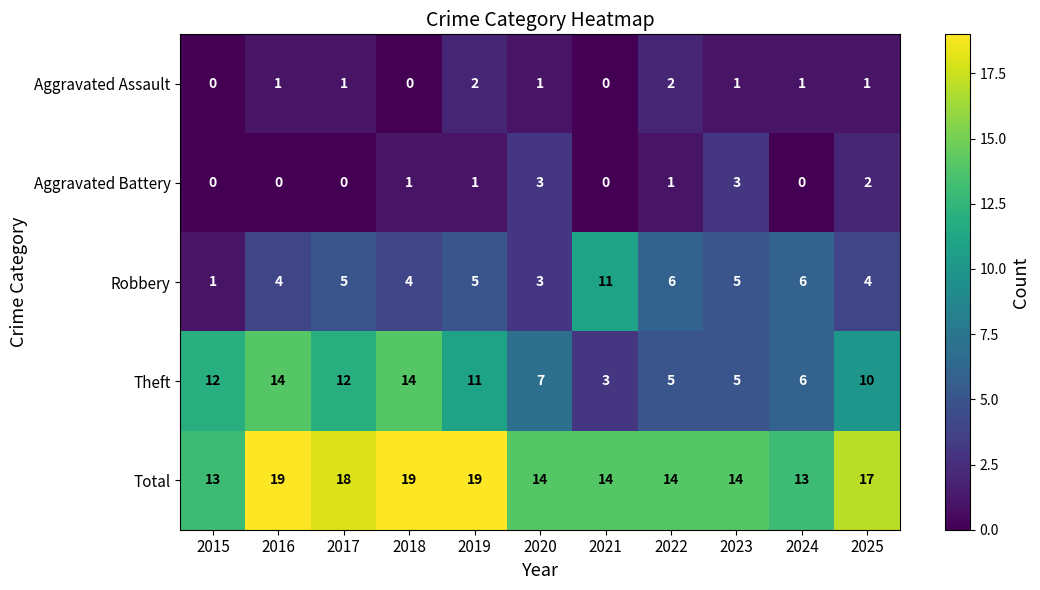

Count the Aggravated Battery values in the range 0 to 2.

9